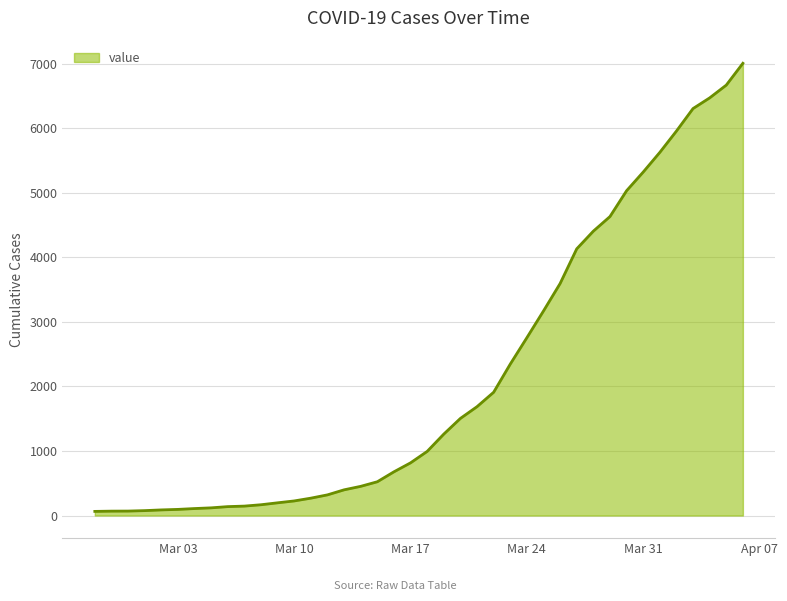

What is the smallest value displayed?

64